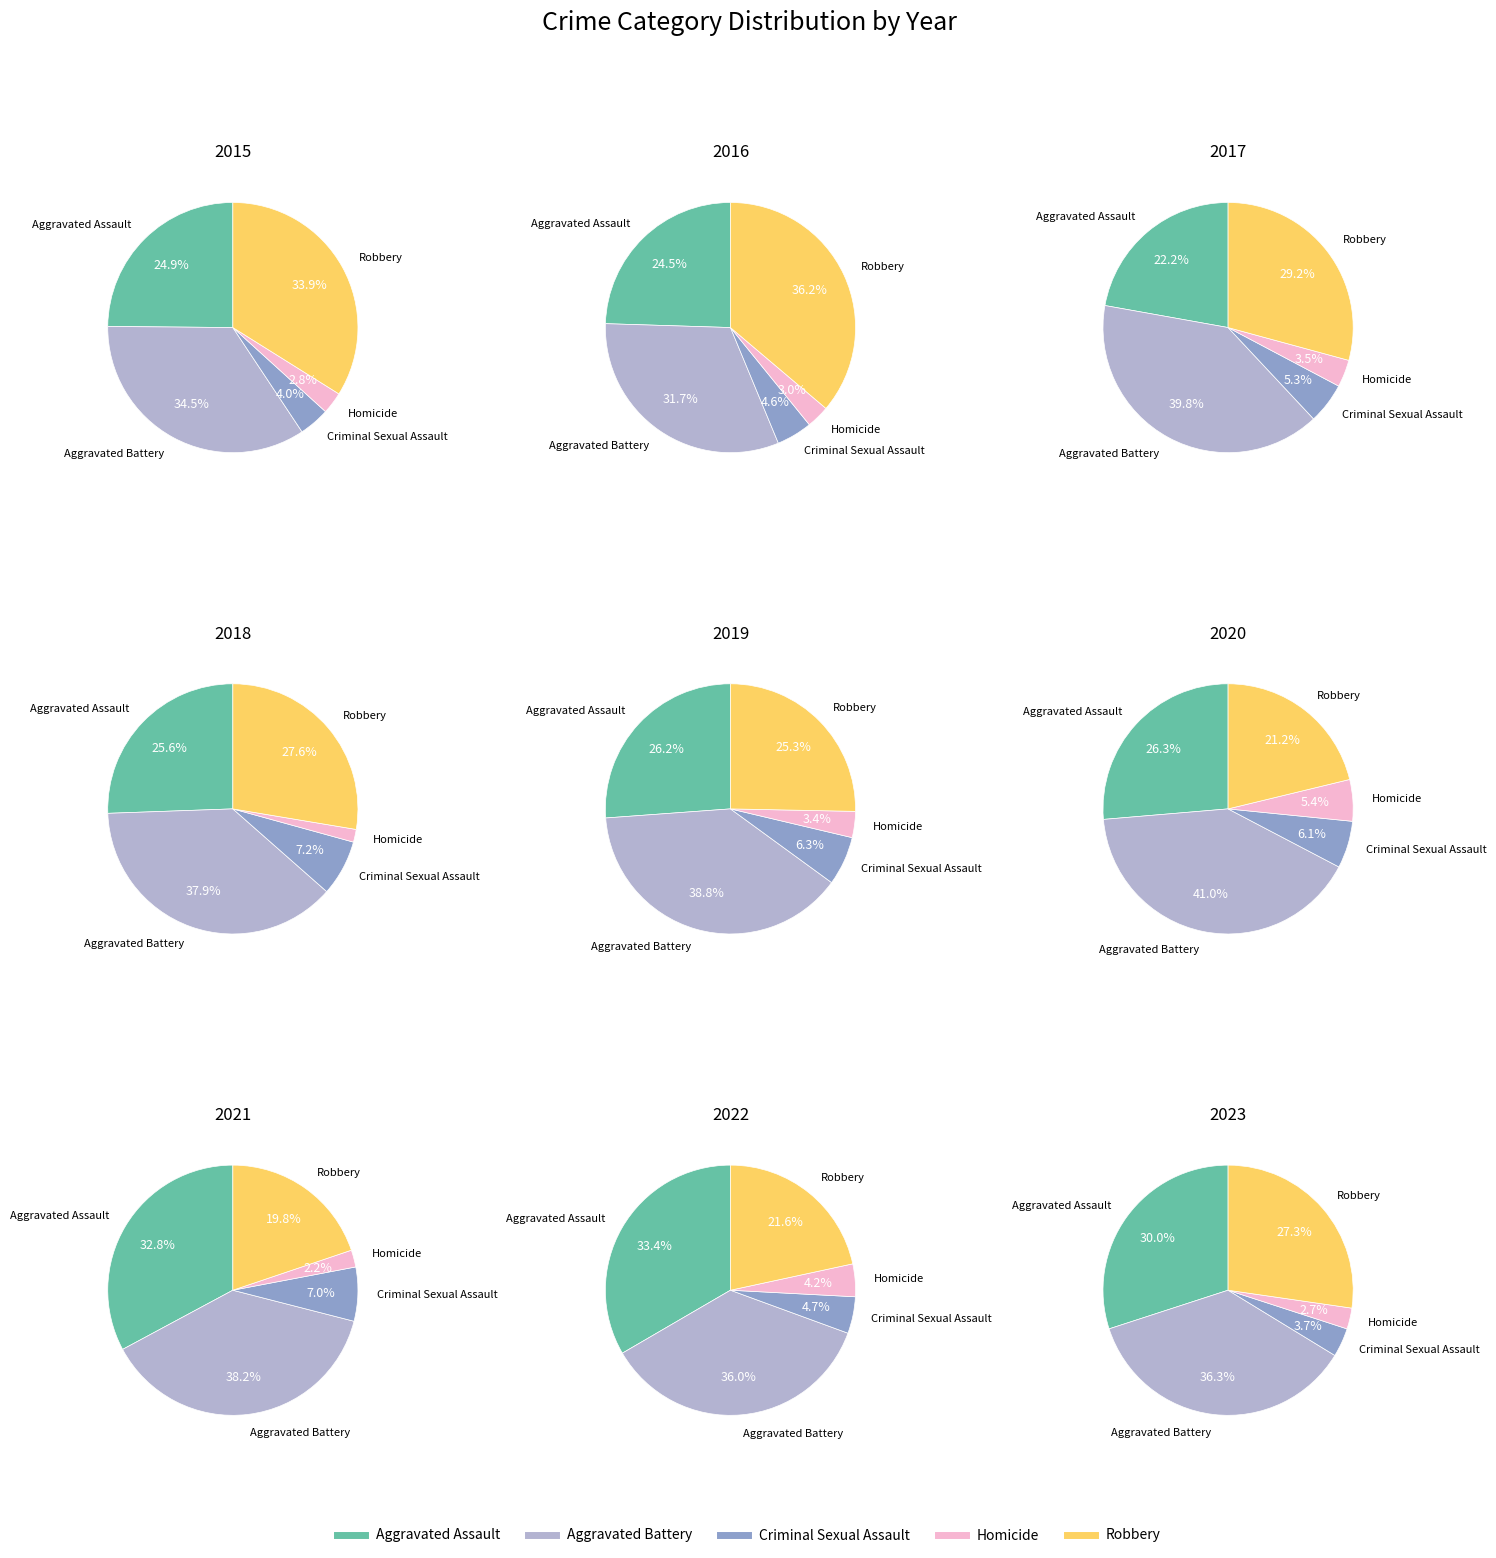

What percentage is the Criminal Sexual Assault slice, to the nearest percent?

4%